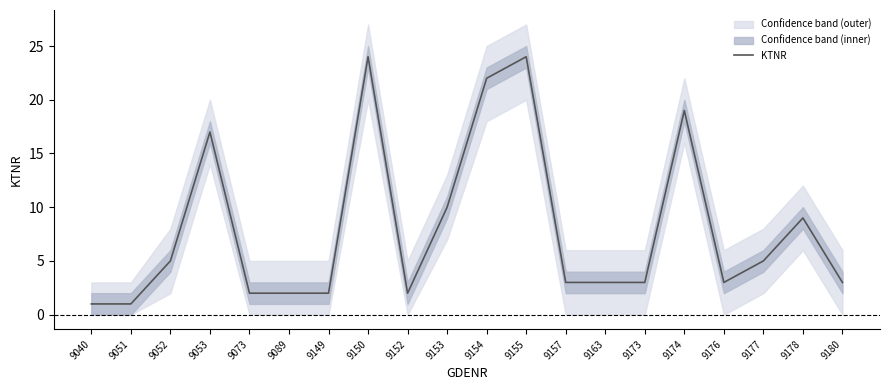

What is the sum of the values at 9180 and 9154?

25